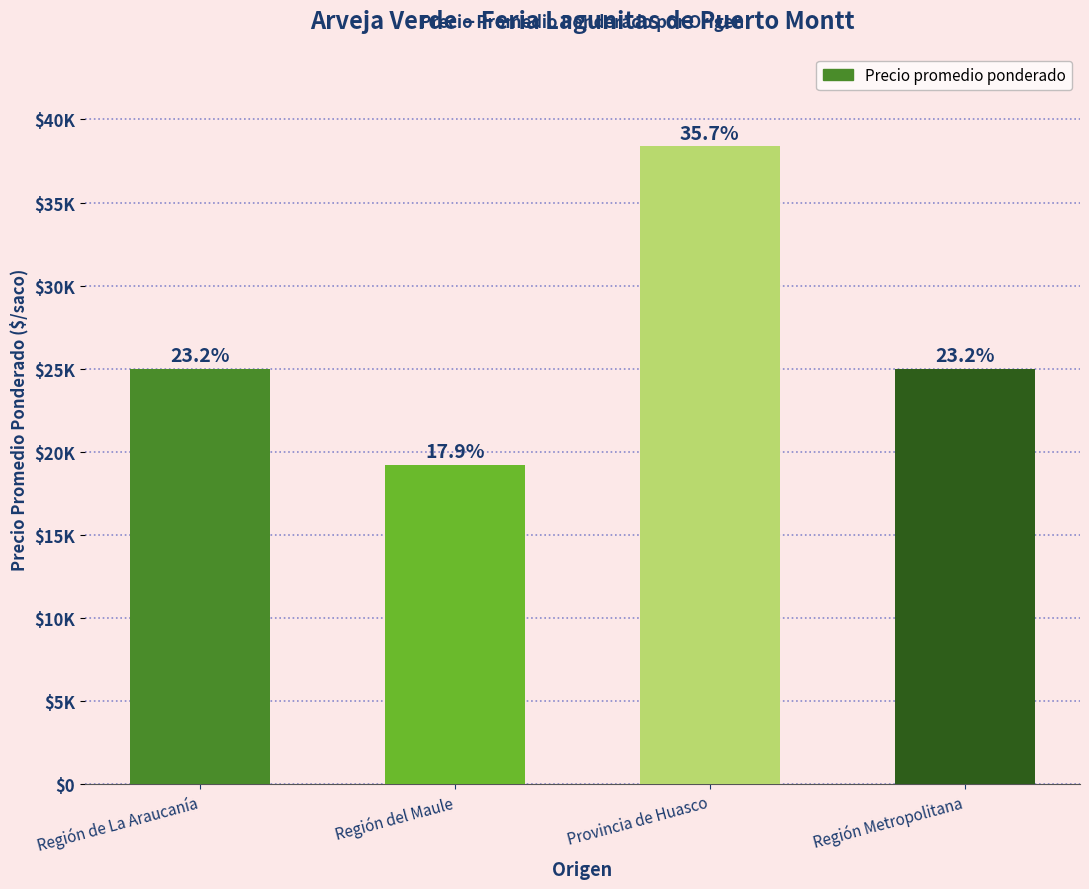

Reading left to right, what are all the values shown in this chart?

Región de La Araucanía=25000	Región del Maule=19222	Provincia de Huasco=38400	Región Metropolitana=25000